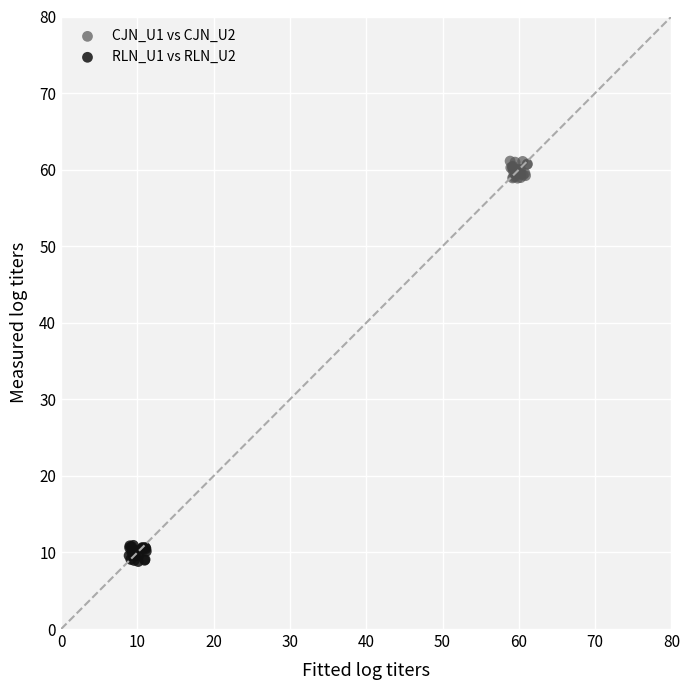

Which series contains the highest Y value?

CJN_U1 vs CJN_U2